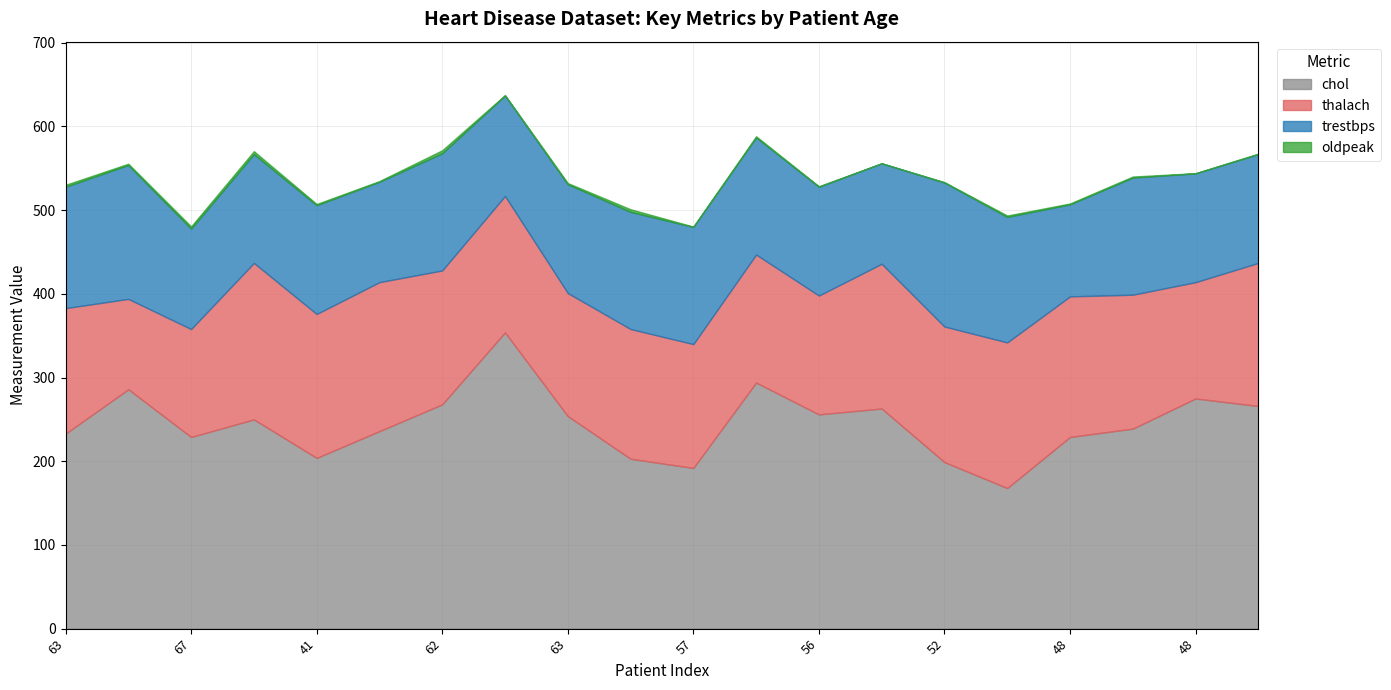

What is the difference between the chol values at 63 and 49?

12.0